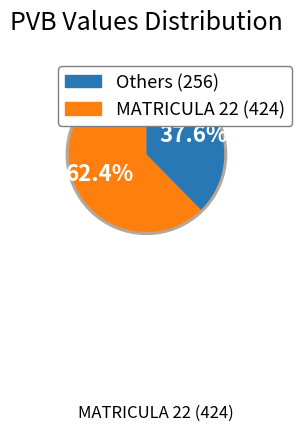

Is it true that 22 is 74% of the pie?

False